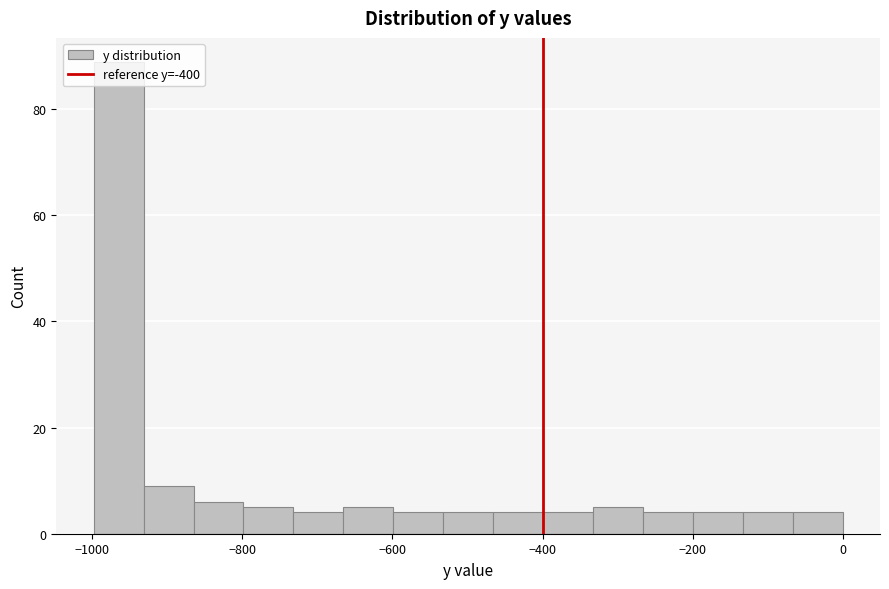

Around what value on the x-axis is the tallest bar? Give the approximate position of its centre, as read against the axis.

-960